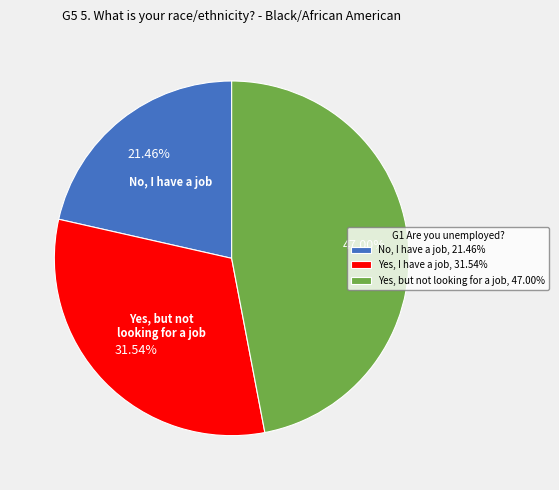

Does any single category account for the majority?

No